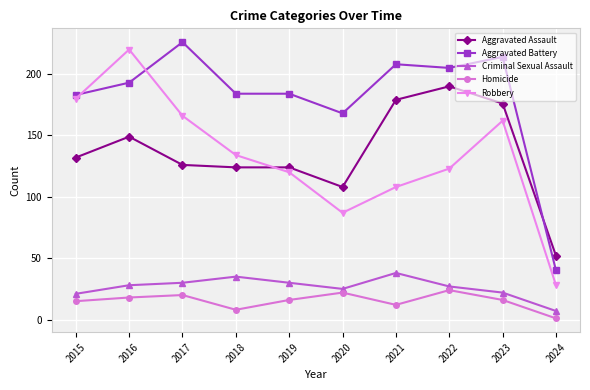

Where is the first local maximum for Aggravated Assault?

2016